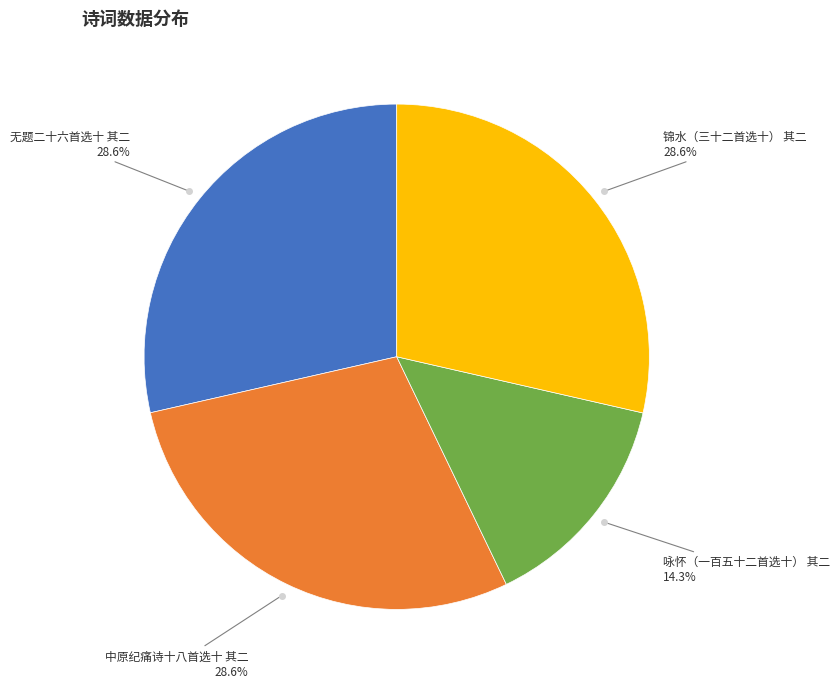

Does any single category account for the majority?

No